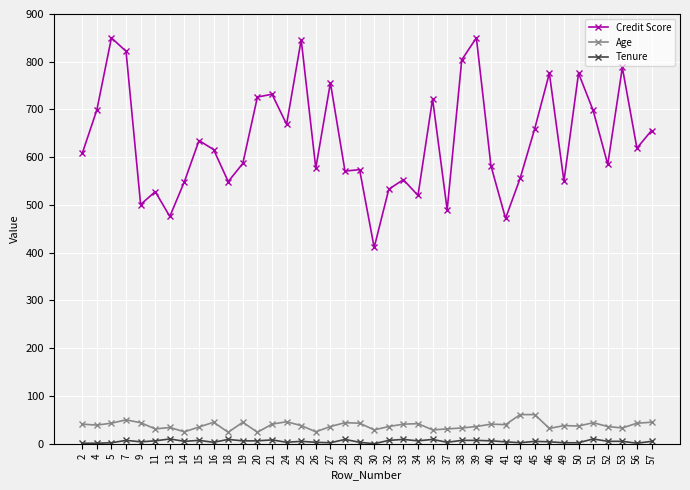

True or false: Credit Score and Age intersect in this chart.

False